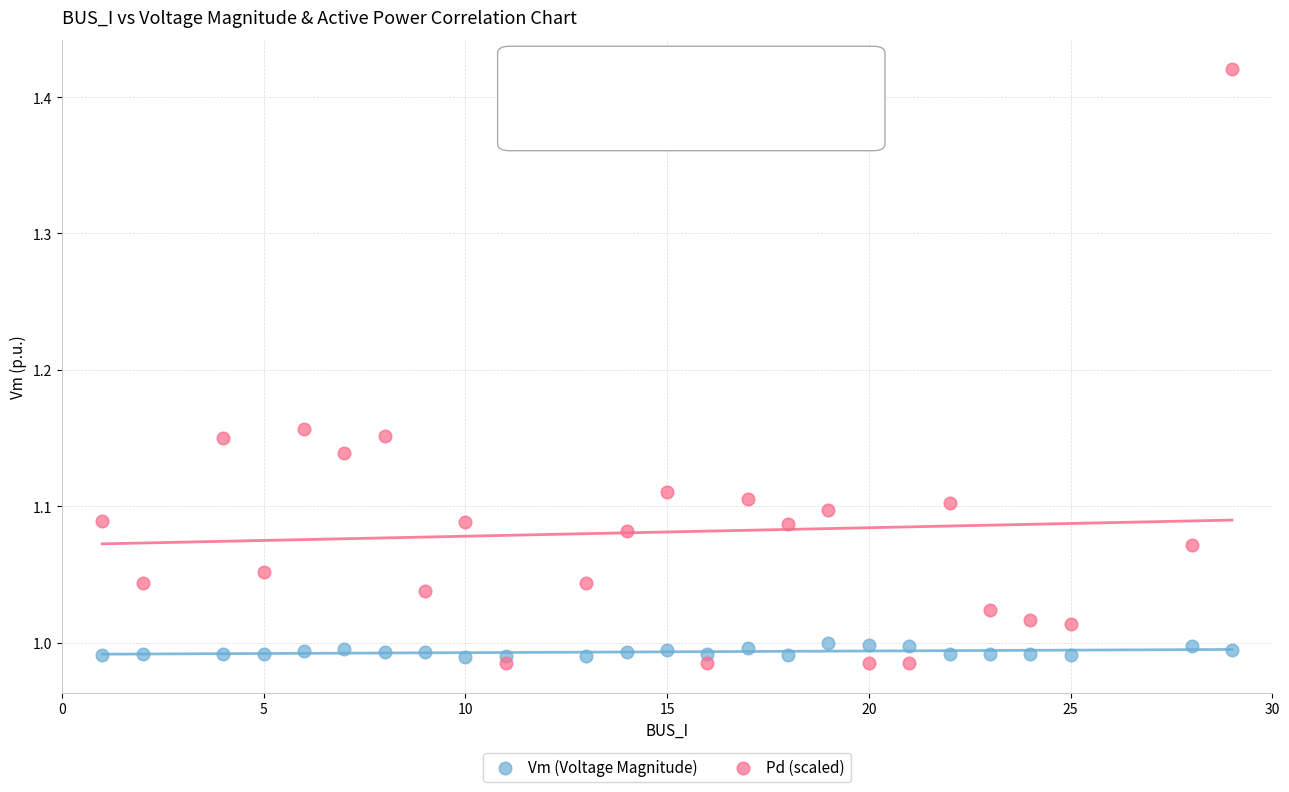

Which series has the largest Y range (max minus min)?

Pd (scaled)